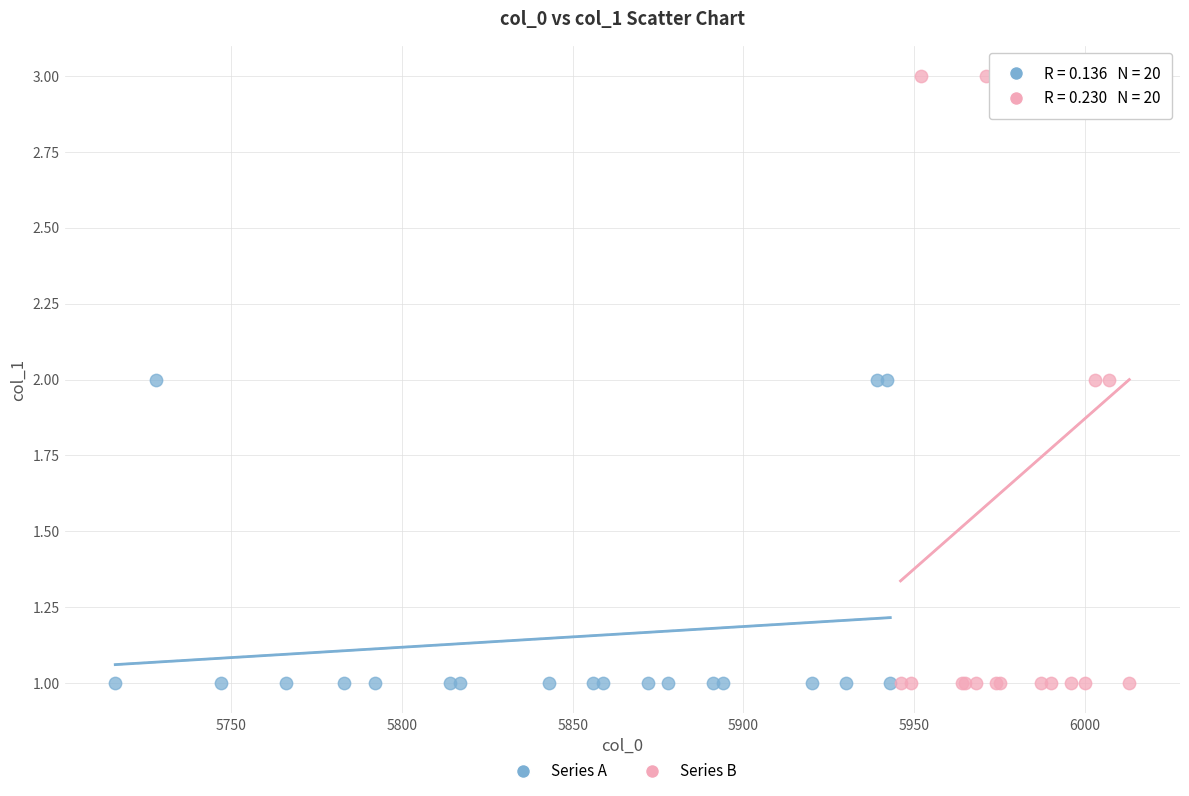

Which series has the largest Y range (max minus min)?

Series B